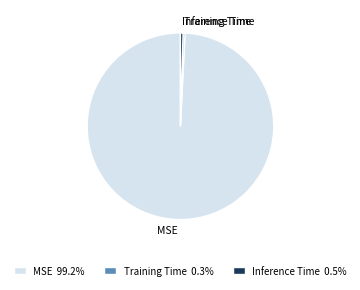

Is it true that Training Time is 0% of the pie?

True